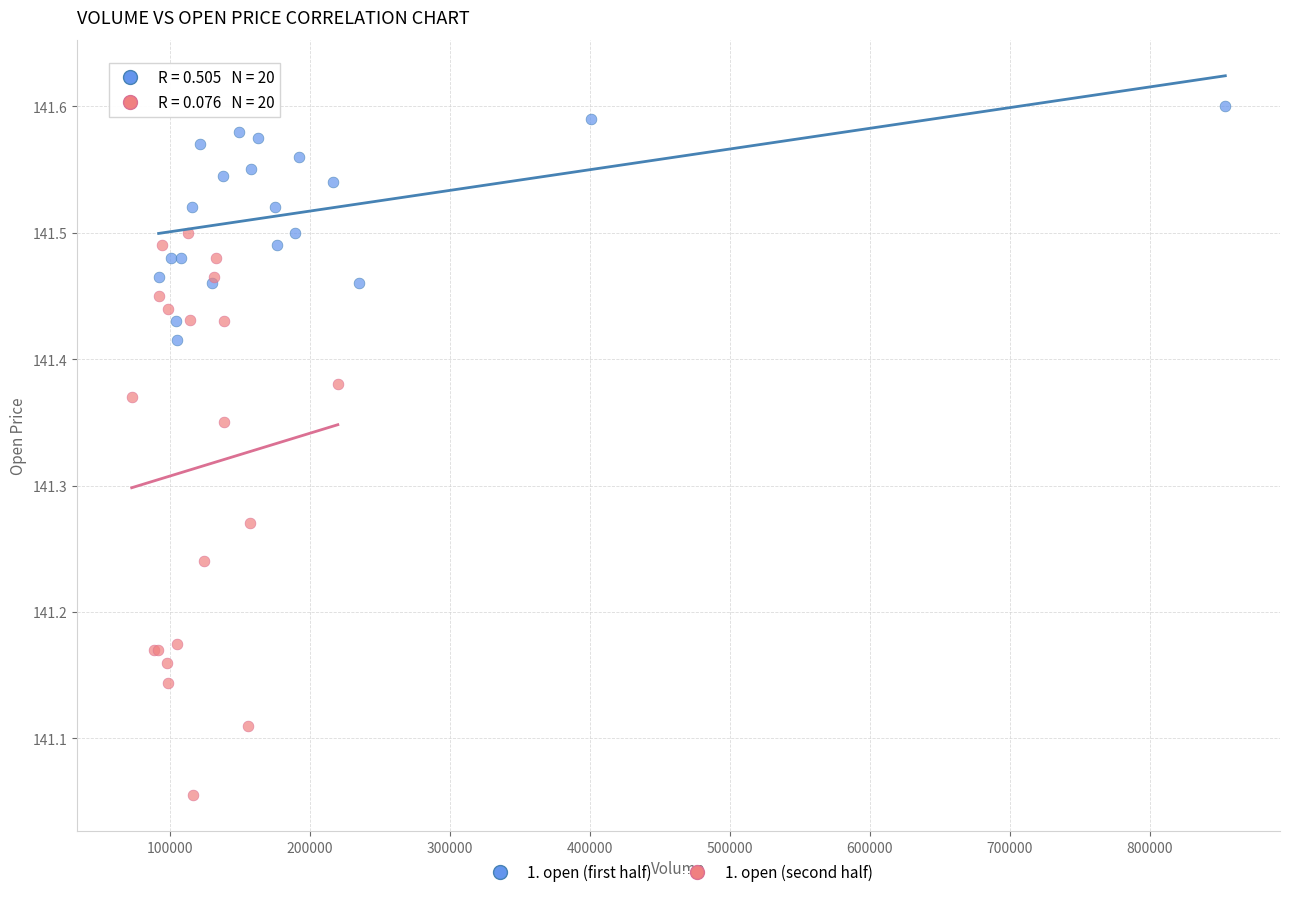

Which series contains the lowest Y value?

1. open (second half)